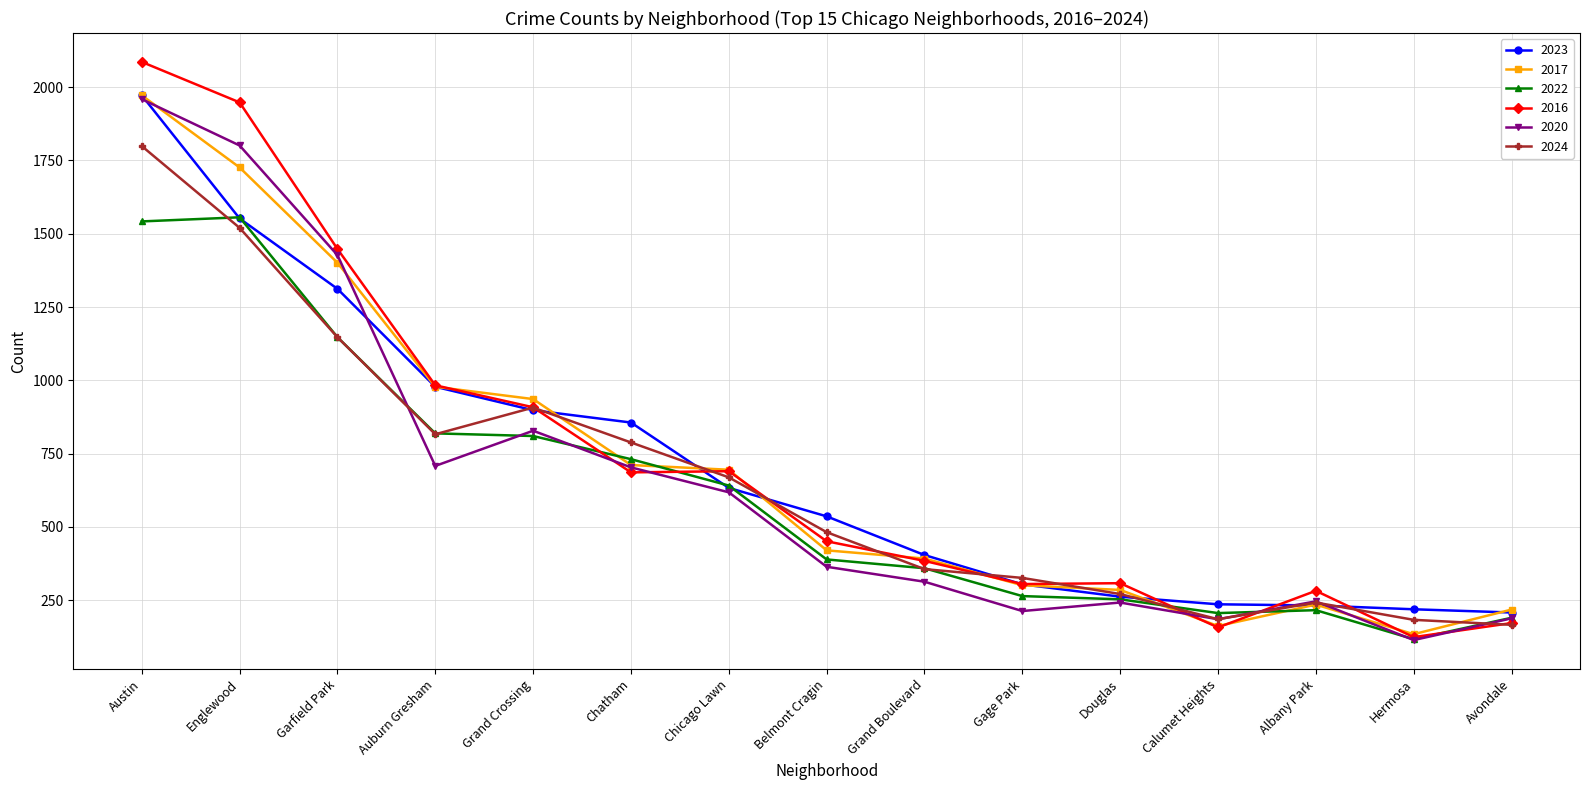

What is the spread (max minus min) of values at Avondale?

52